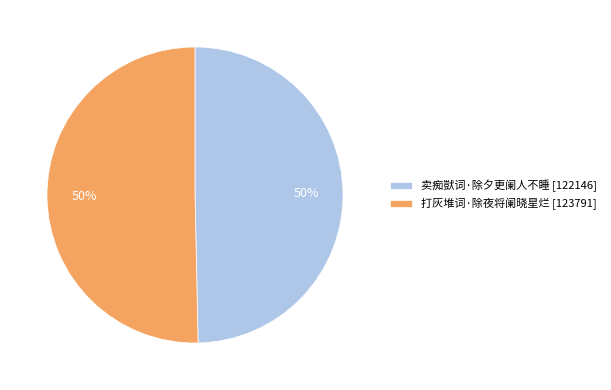

Approximately how many times larger is the value at 卖痴獃词·除夕更阑人不睡 compared to 打灰堆词·除夜将阑晓星烂?

1.0